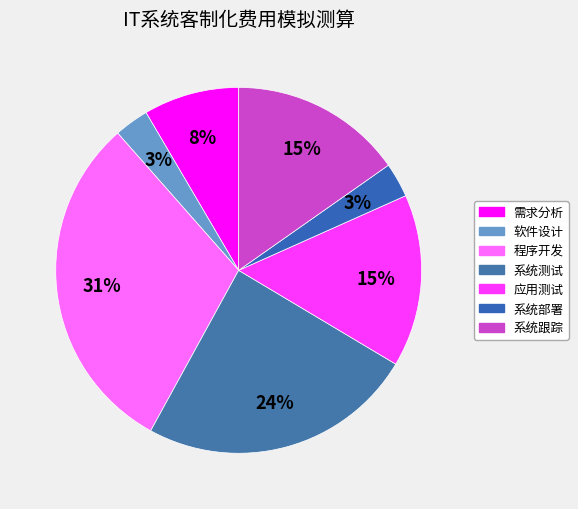

To the nearest percent, what is the average slice percentage?

14%